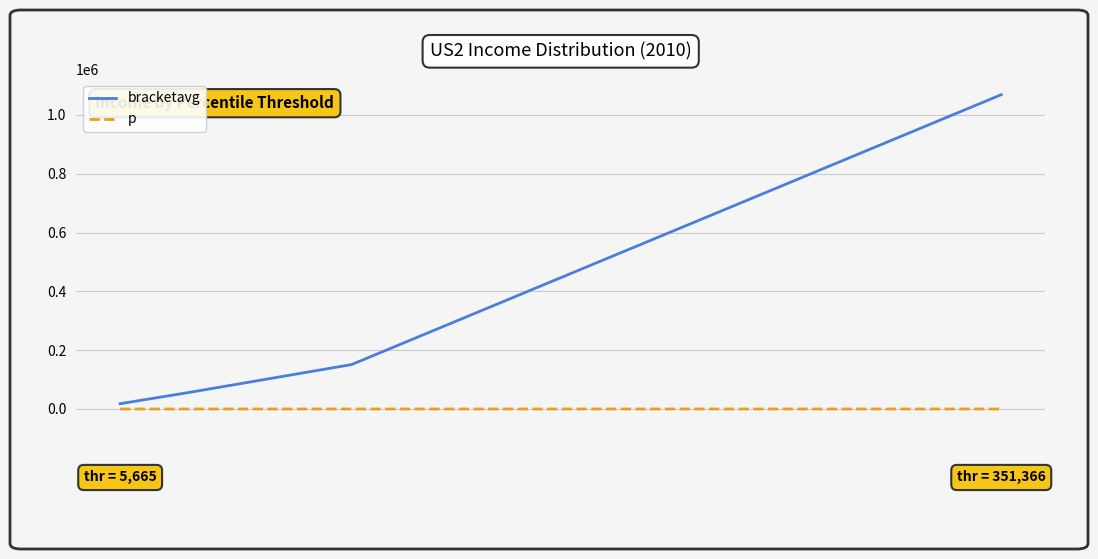

How many lines are shown in the chart?

2